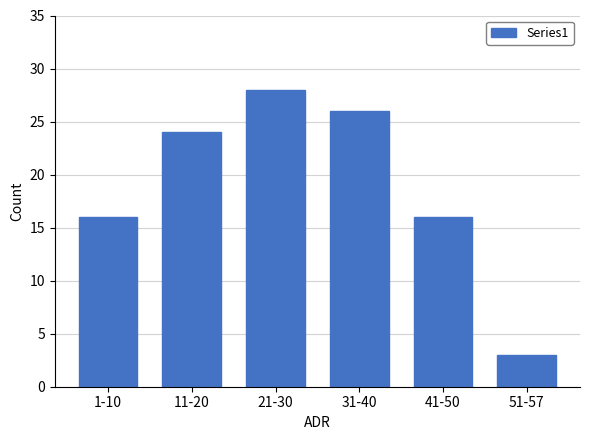

Reading left to right, extract all data points from this chart.

16	24	28	26	16	3